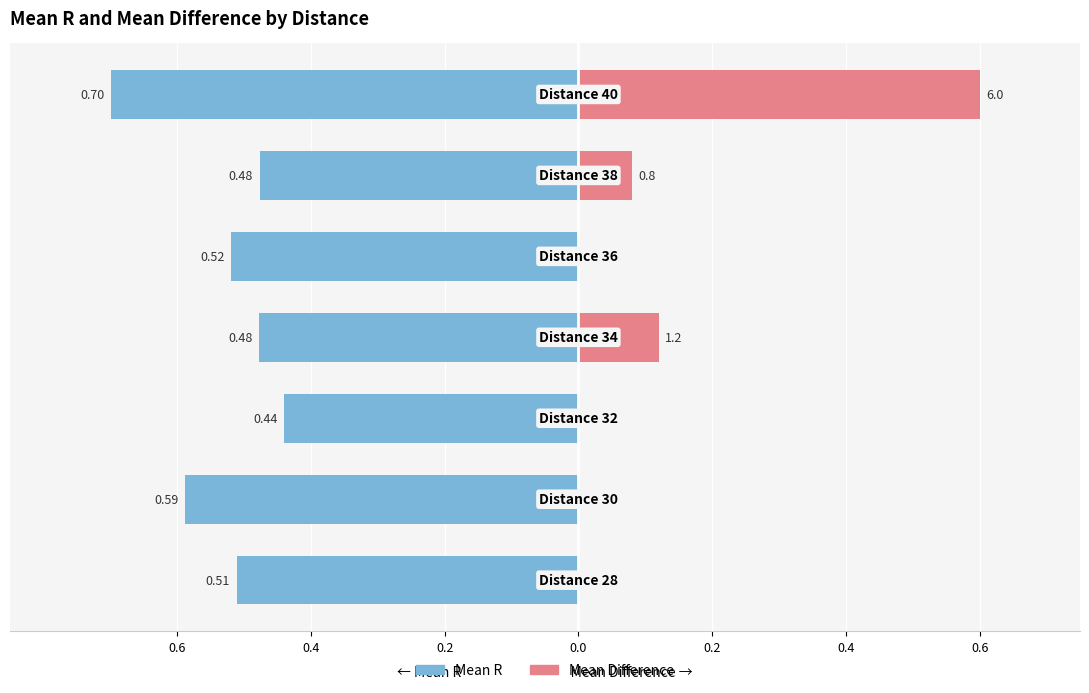

What is the difference between the Mean Difference (pos) values at 0.6 and 0.0?

0.5